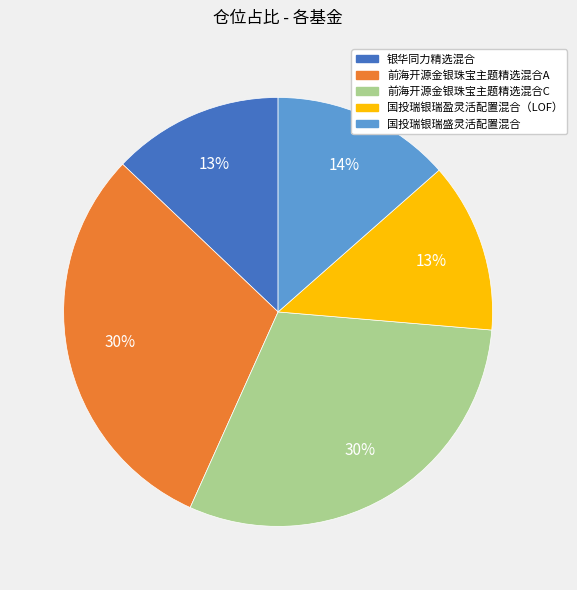

Does any single category account for the majority?

No